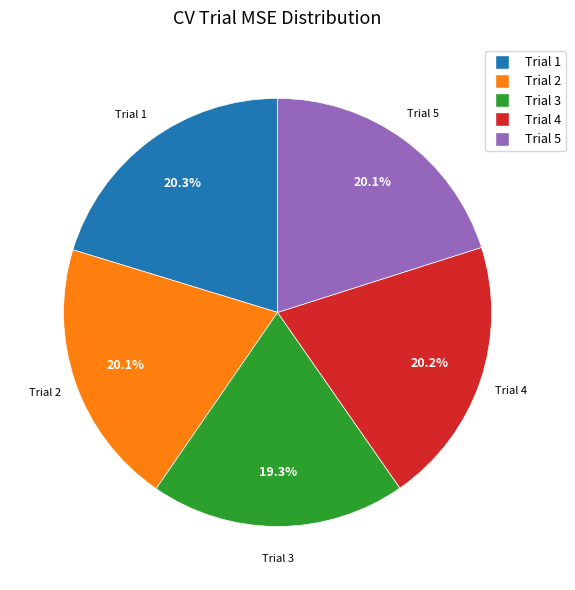

What is the smallest slice in the pie chart?

Trial 3